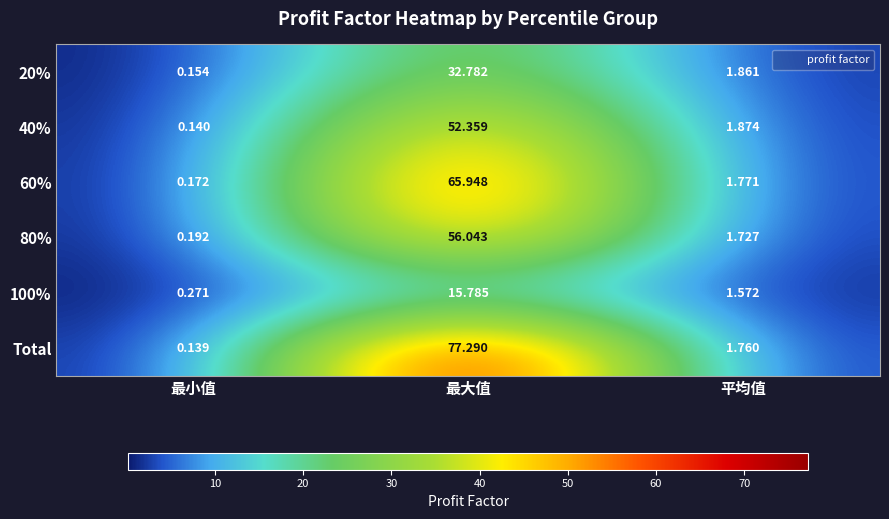

Where does the 100% series first go above 1?

最大值